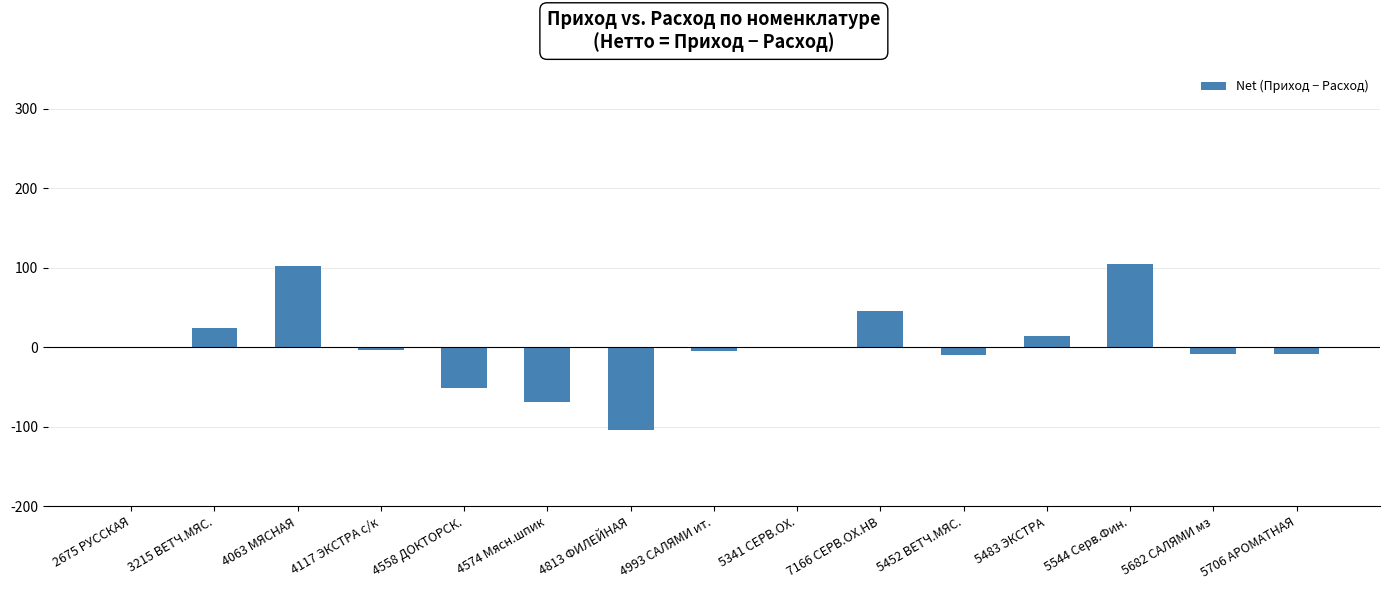

What is the maximum value shown in the chart?

105.3